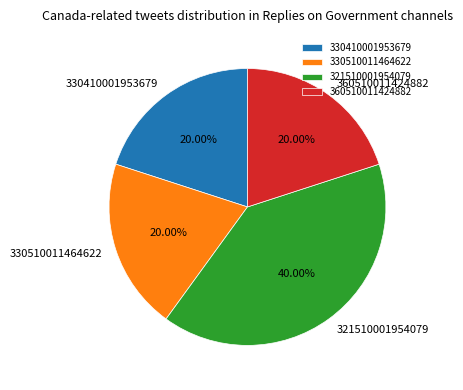

Is there a majority slice in this chart?

No